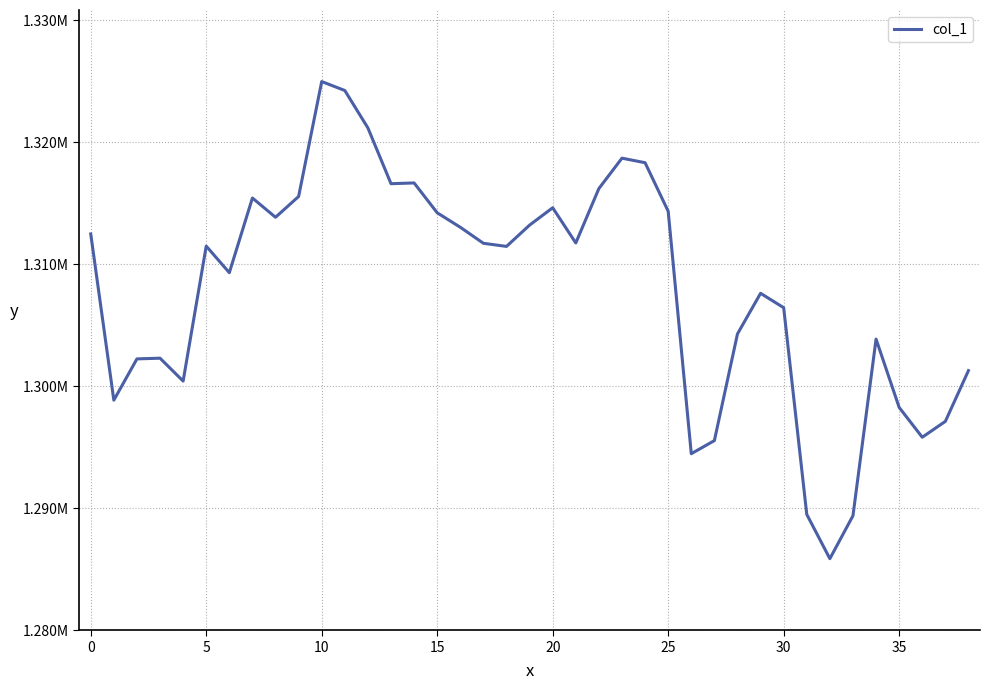

Reading right to left, what are all the values shown in this chart?

1301271.3	1297109.6	1295809.1	1298255.0	1303853.7	1289375.3	1285854.7	1289484.9	1306429.3	1307608.1	1304278.6	1295533.8	1294459.6	1314337.3	1318313.2	1318685.9	1316195.8	1311735.2	1314620.9	1313199.0	1311452.7	1311708.6	1313021.5	1314208.1	1316655.5	1316592.9	1321163.3	1324232.6	1324964.9	1315546.2	1313840.5	1315418.7	1309299.2	1311476.5	1300411.4	1302289.9	1302231.5	1298847.4	1312473.5